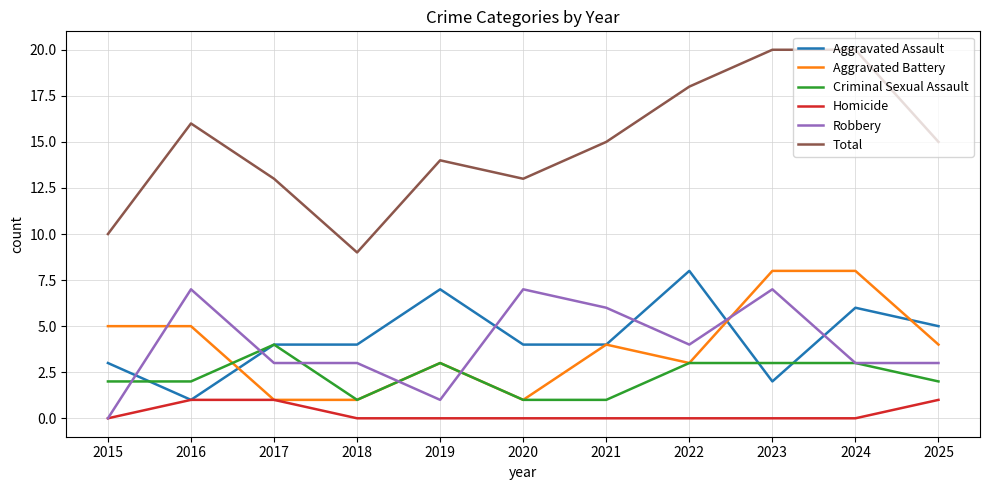

At how many categories does at least one series exceed 17?

3